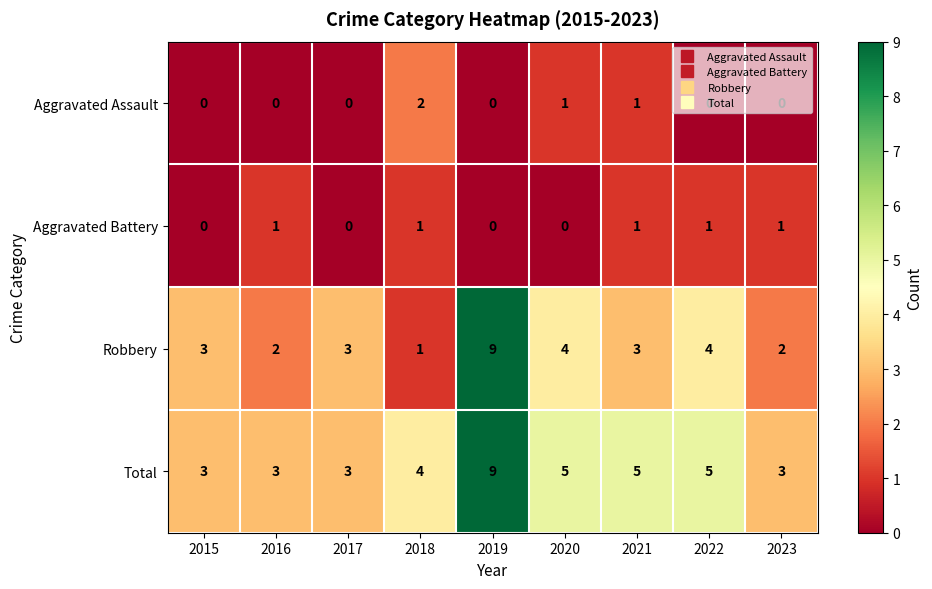

Count the number of data series in this chart.

4